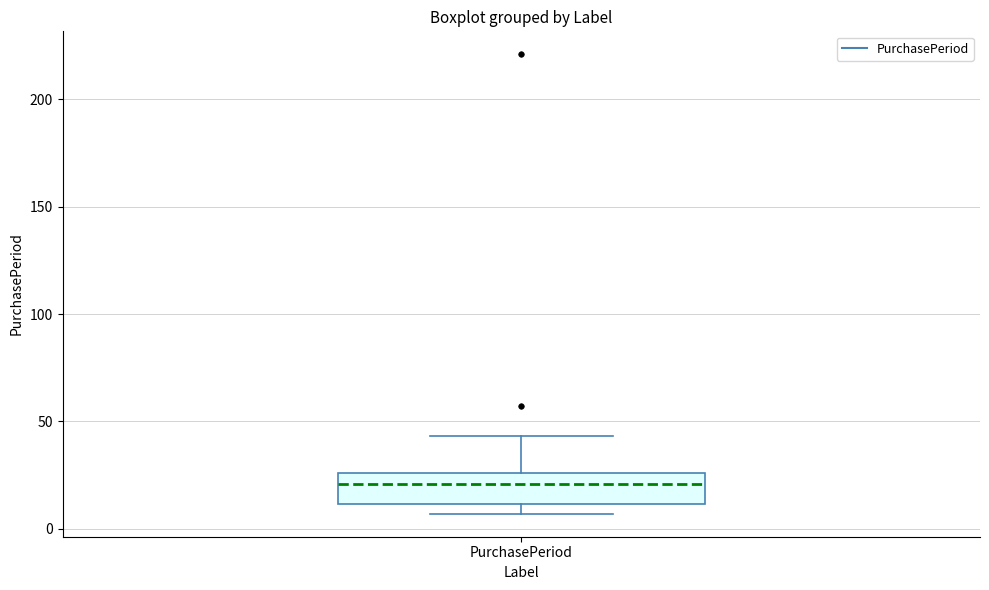

Transcribe this box plot: give where the median line is, the range the box spans, and where the two whiskers end, as read against the y-axis. The values are not printed on the chart, so give them approximately, as read against the axis.

median 20, box 10 to 25, whiskers 5 to 45